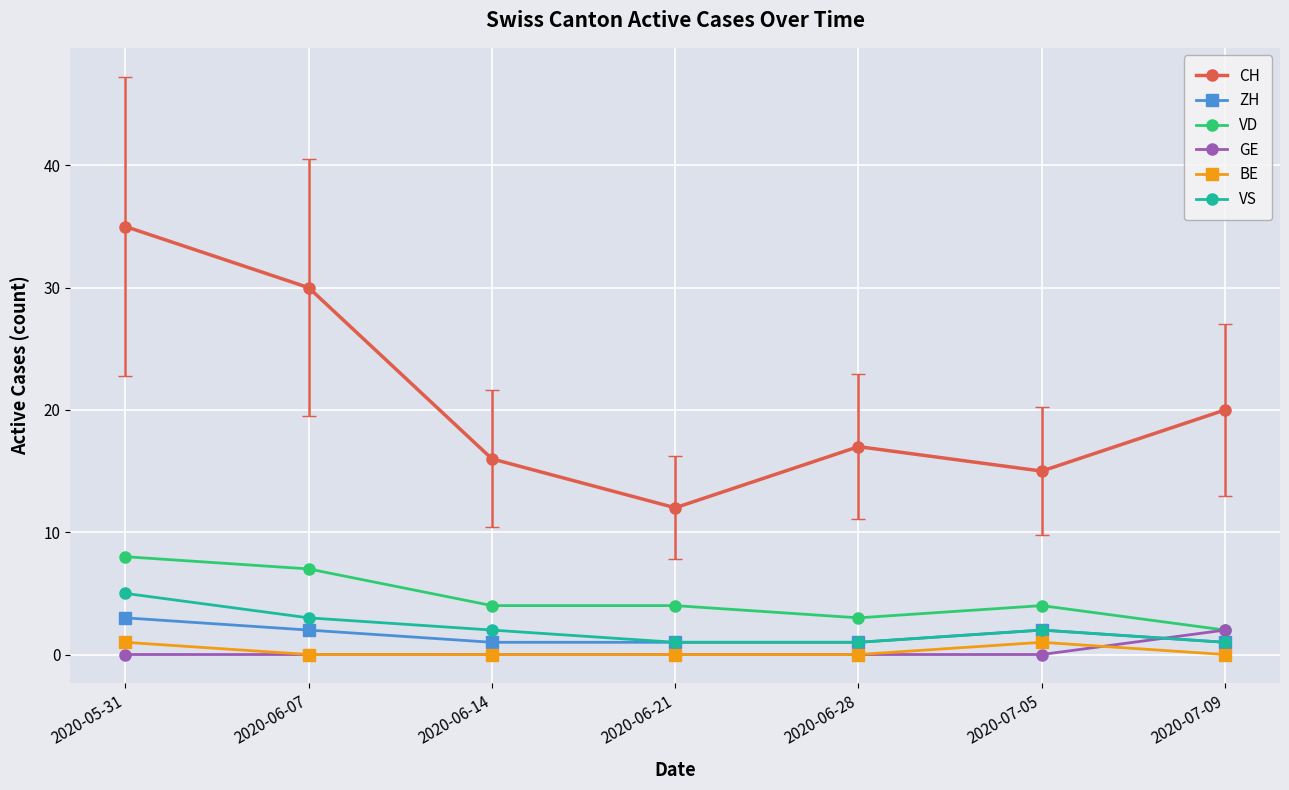

True or false: GE has more than 2 interior local peaks.

False